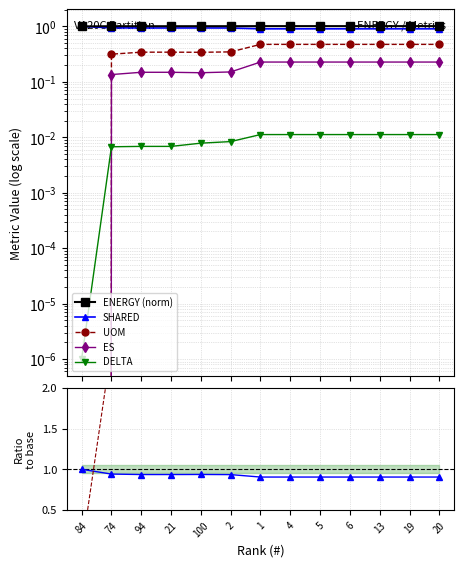

At how many categories does at least one series exceed 0?

13